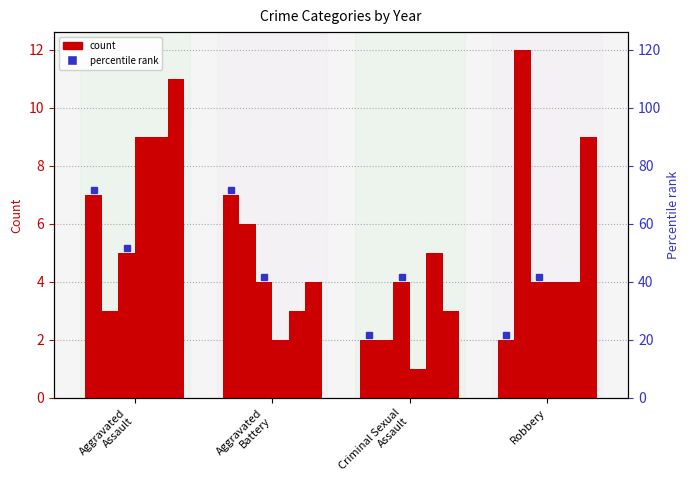

What is the sum of all 2022 values?

27